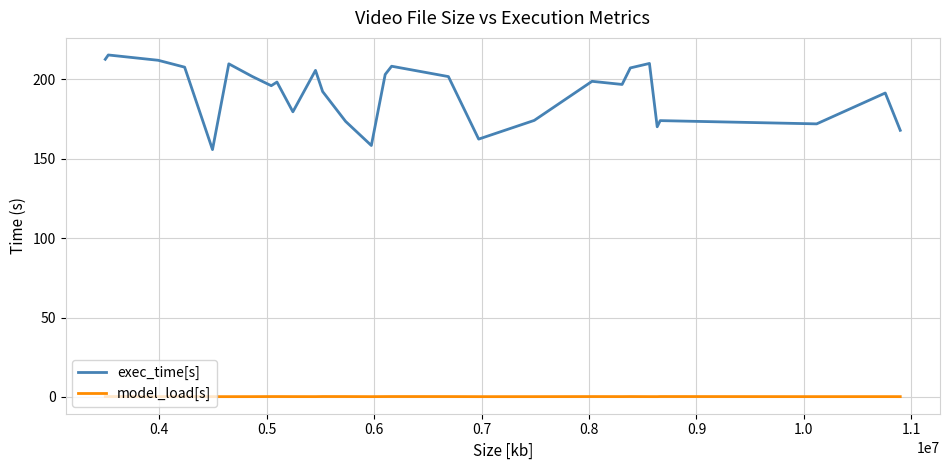

Which series has the widest spread of values?

exec_time[s]